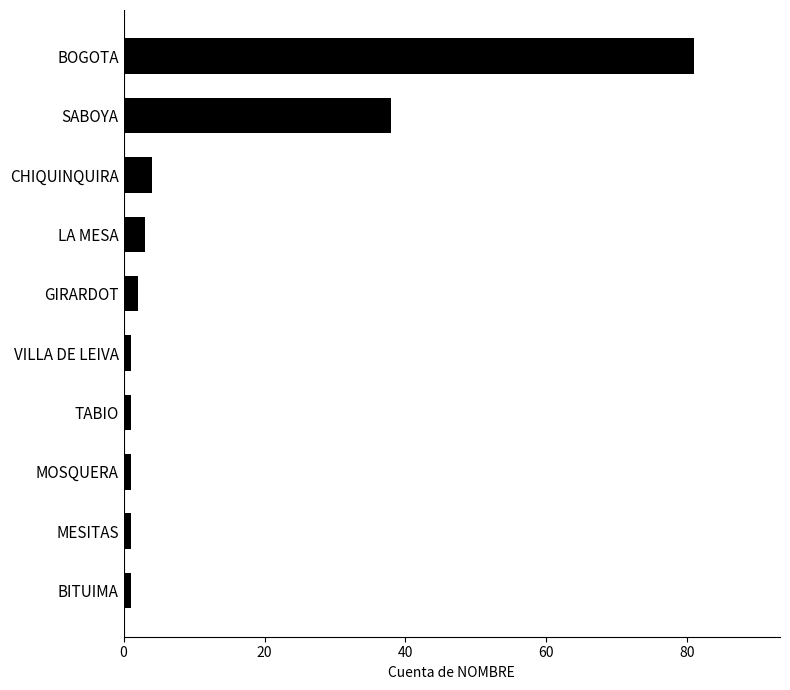

What is the ratio of the value at BOGOTA to the value at LA MESA?

27.0